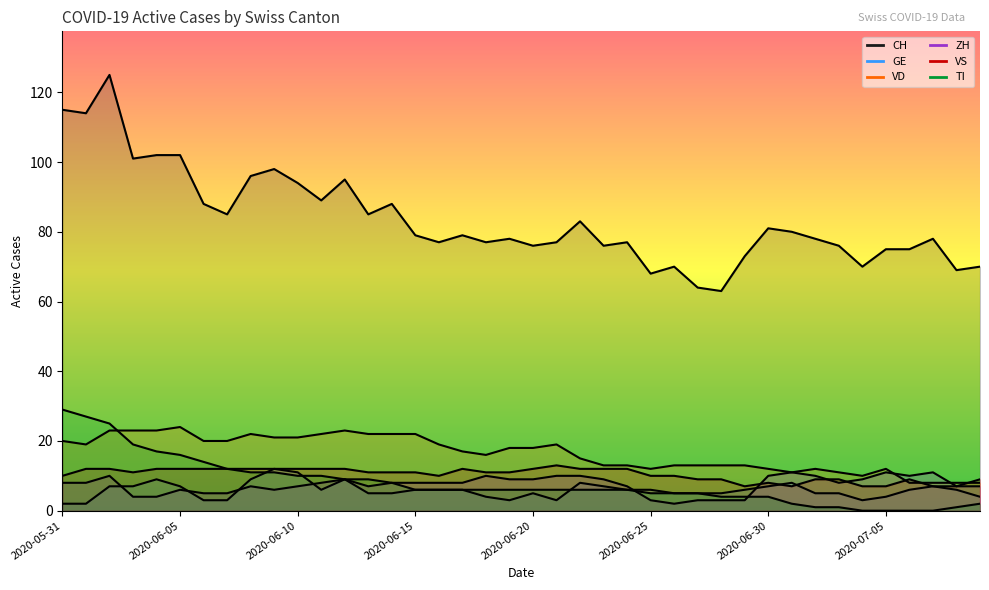

Between which two adjacent categories do ZH and VS first intersect?

2020-06-29 and 2020-06-30